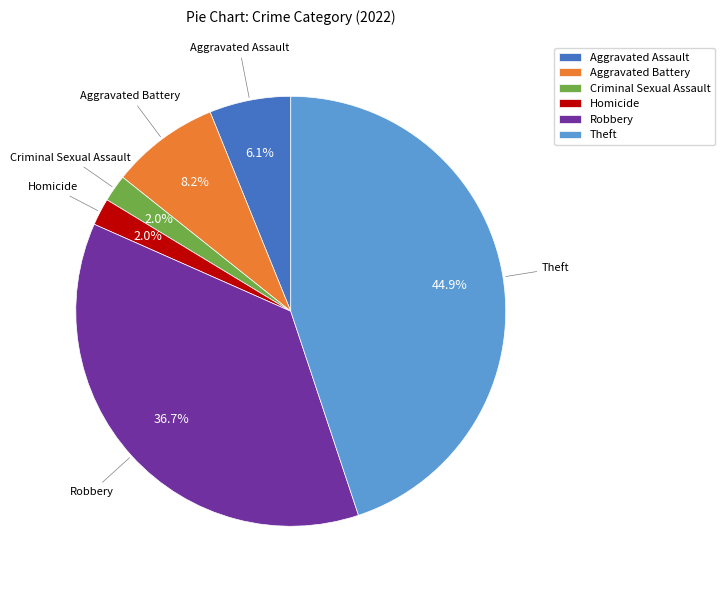

True or false: Aggravated Assault accounts for 13% of the total.

False